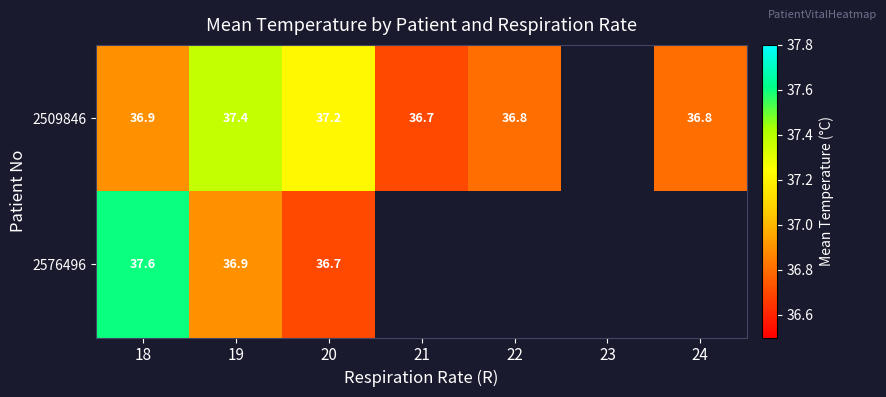

The 2509846 series shows 62.7 at 22. True or false?

False